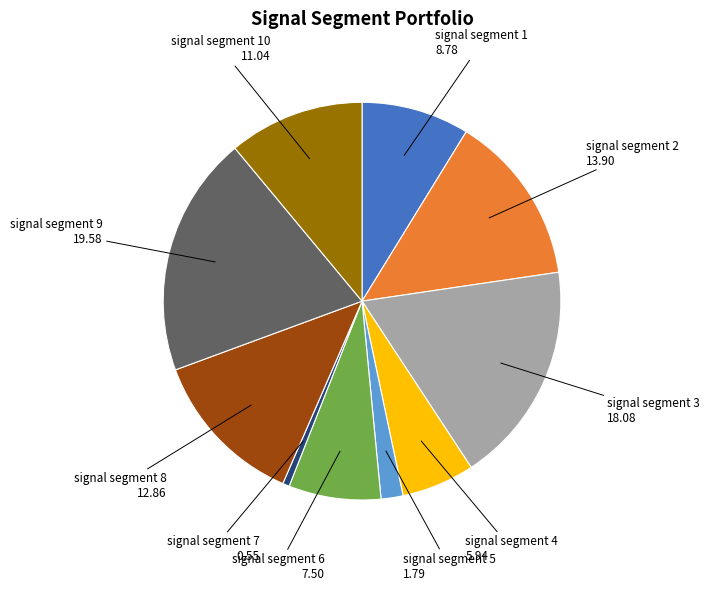

Count the number of slices in the pie.

10